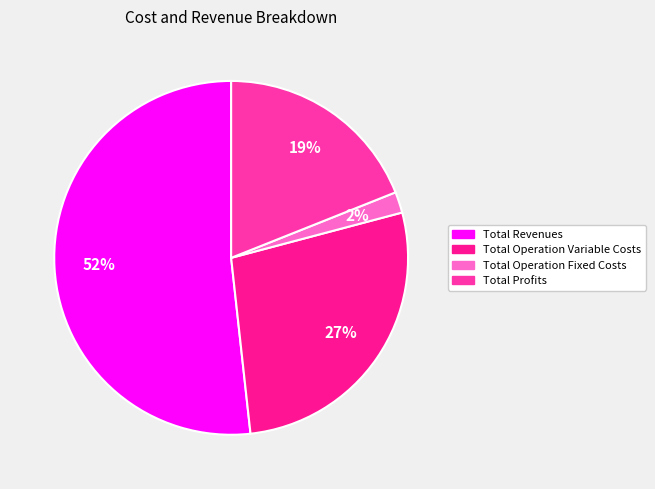

Which category has the biggest portion of the pie?

Total Revenues